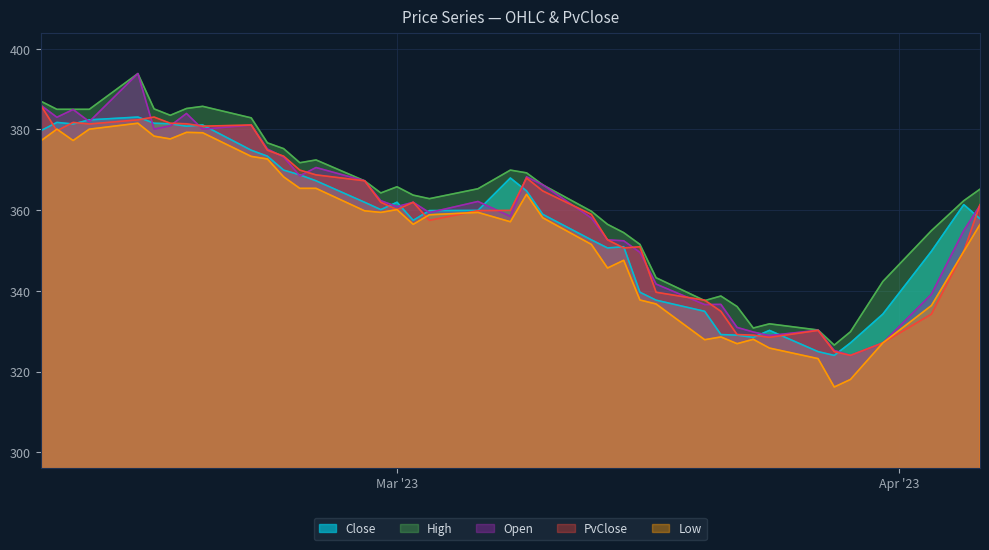

True or false: PvClose and Open cross at least once.

True